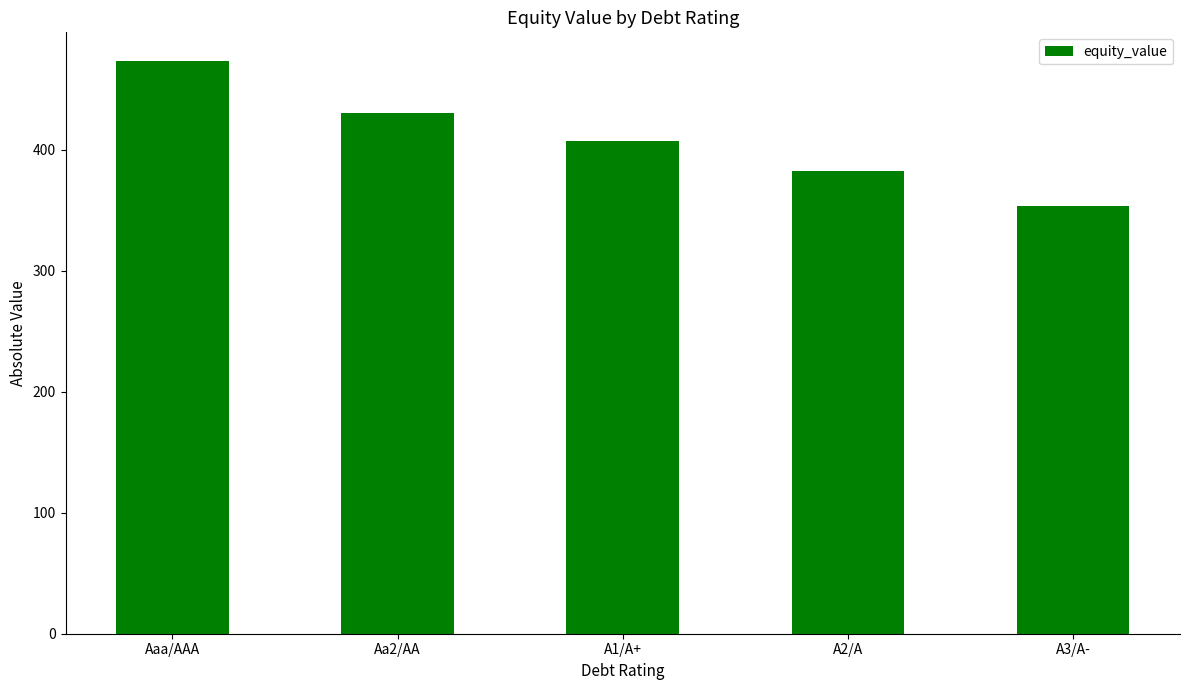

The chart shows a value of 430.6 at Aa2/AA. True or false?

True